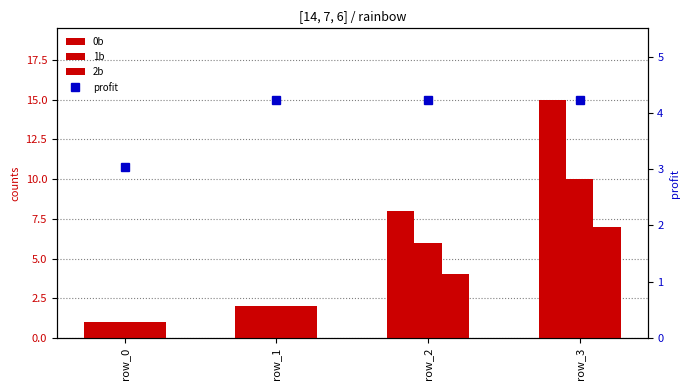

The 0b series shows 8.0 at row_2. True or false?

True